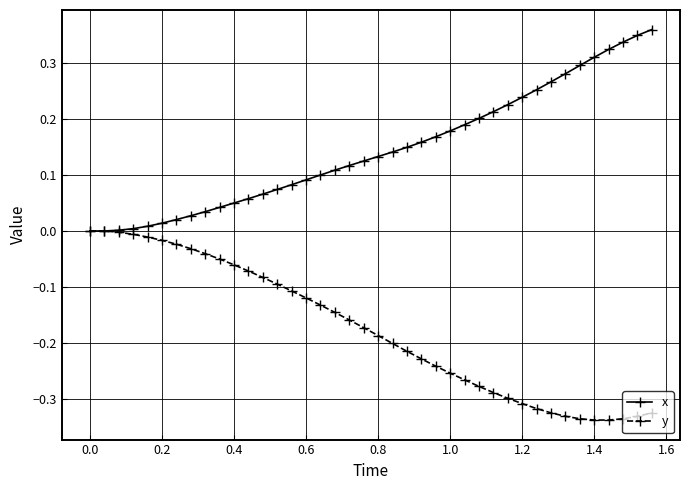

Rank the series by their average value, from lowest to highest.

y, x